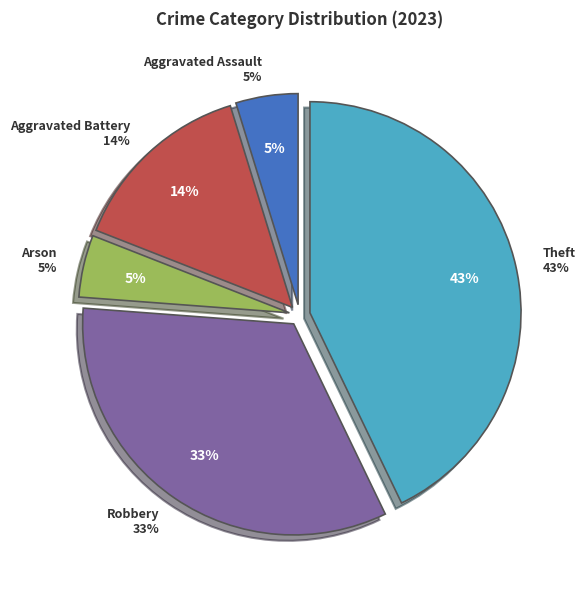

To the nearest percent, what is the difference between the Theft and Aggravated Assault slice percentages?

38%